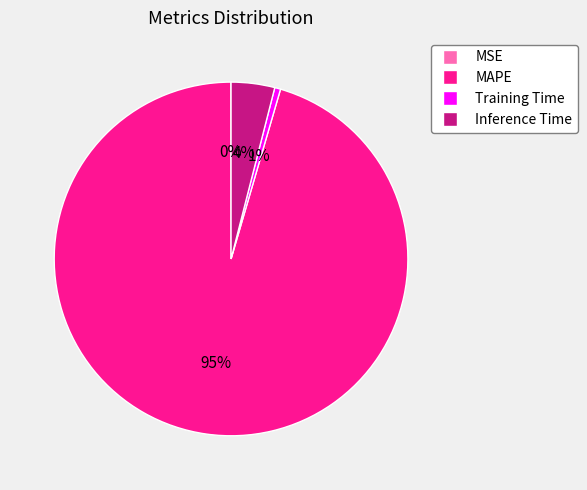

To the nearest percent, what portion does MAPE represent?

95%